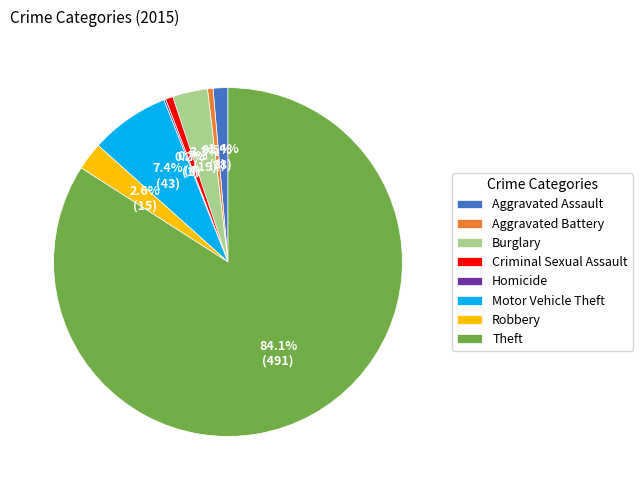

Combined, do Burglary and Robbery account for over 50%?

No